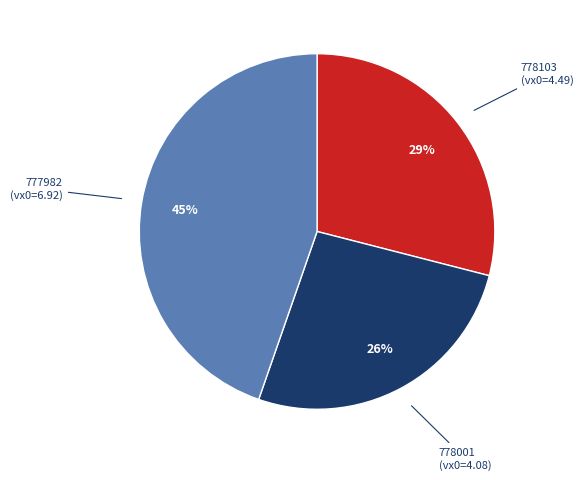

Does any single category account for the majority?

No